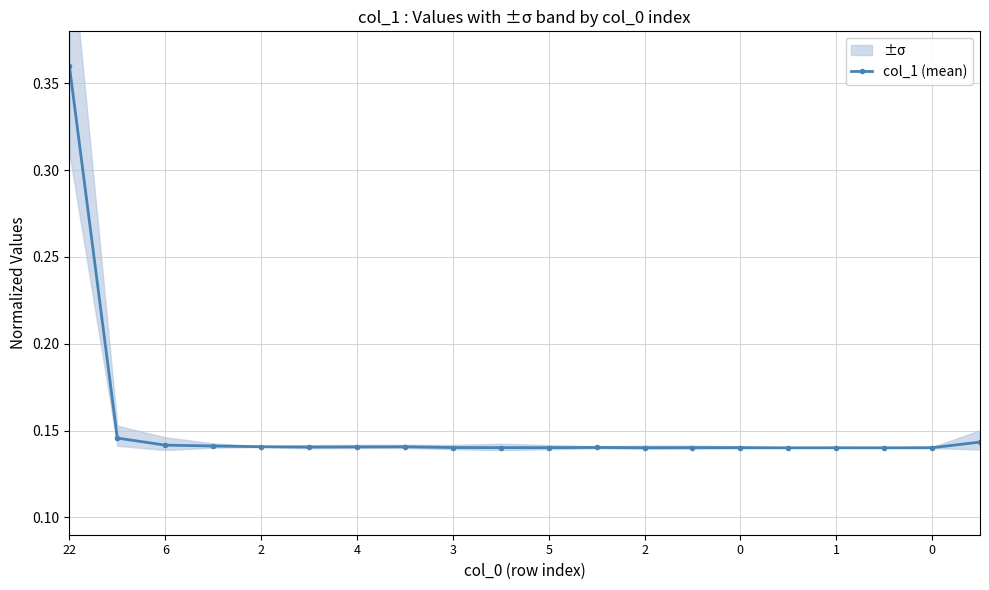

What is the sum of all values?

3.0